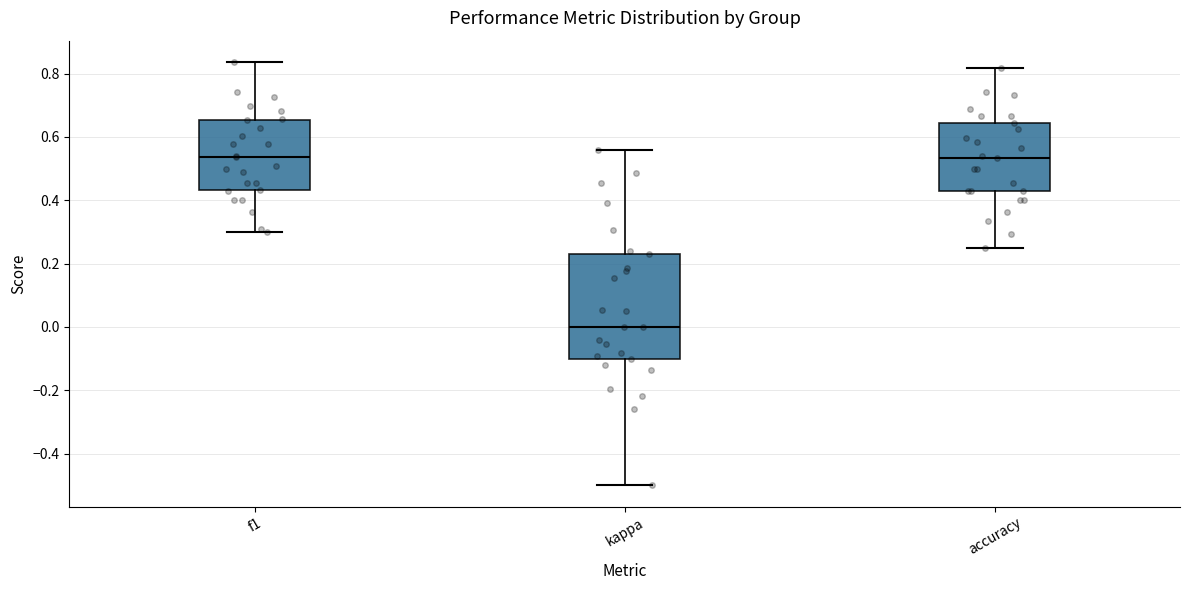

Reading left to right, transcribe this box plot: for each box, give where its median line is, the range the box spans, and where its two whiskers end, as read against the y-axis. The values are not printed on the chart, so give them approximately, as read against the axis.

f1: median 0.54, box 0.44 to 0.66, whiskers 0.30 to 0.84
kappa: median 0.00, box -0.10 to 0.24, whiskers -0.50 to 0.56
accuracy: median 0.54, box 0.42 to 0.64, whiskers 0.26 to 0.82